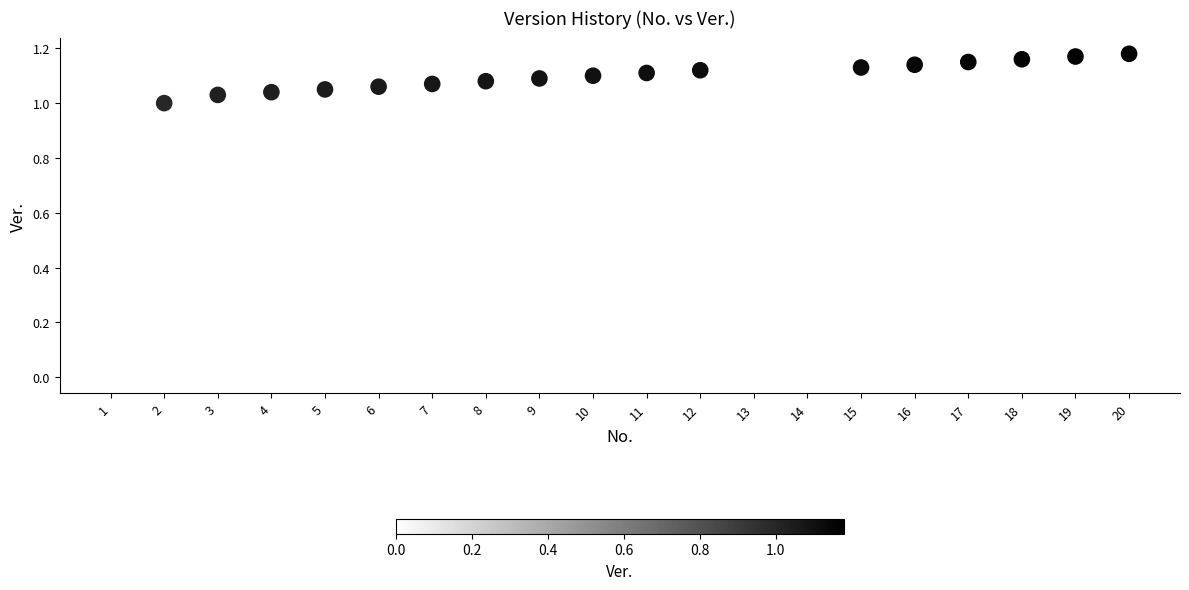

What is the range of X values (max minus min)?

19.0